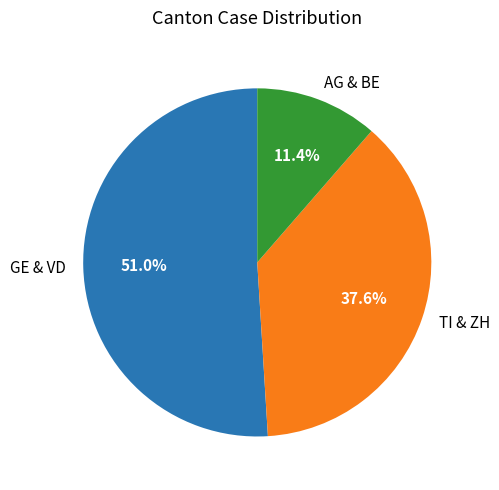

Count the number of slices in the pie.

3